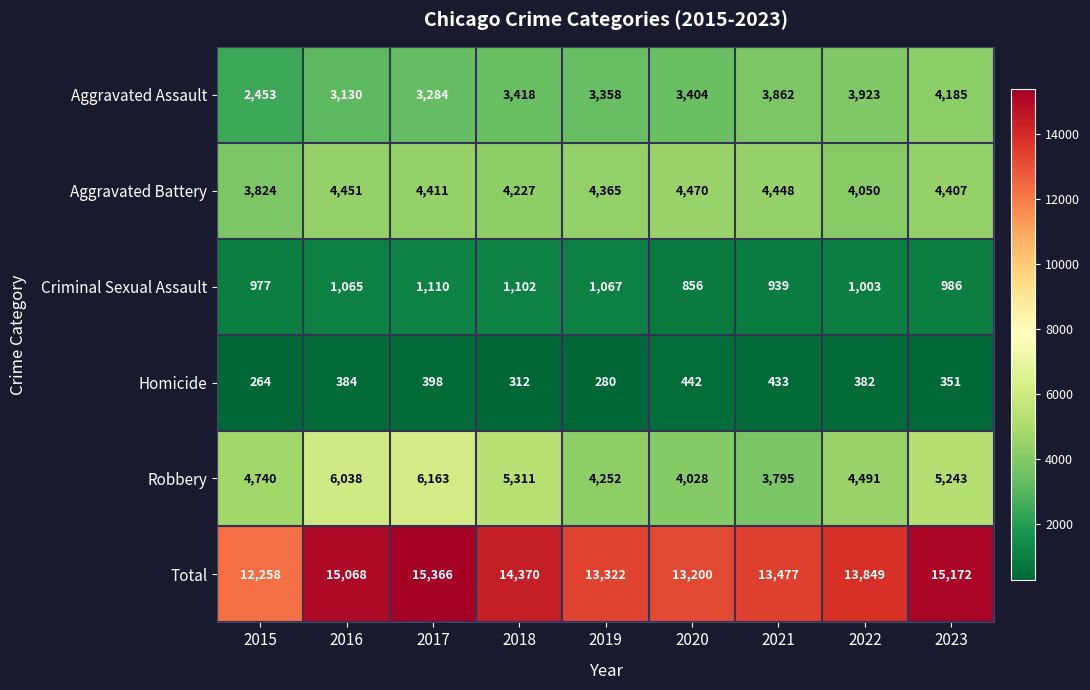

What is the sum of the Robbery values at 2019 and 2022?

8743